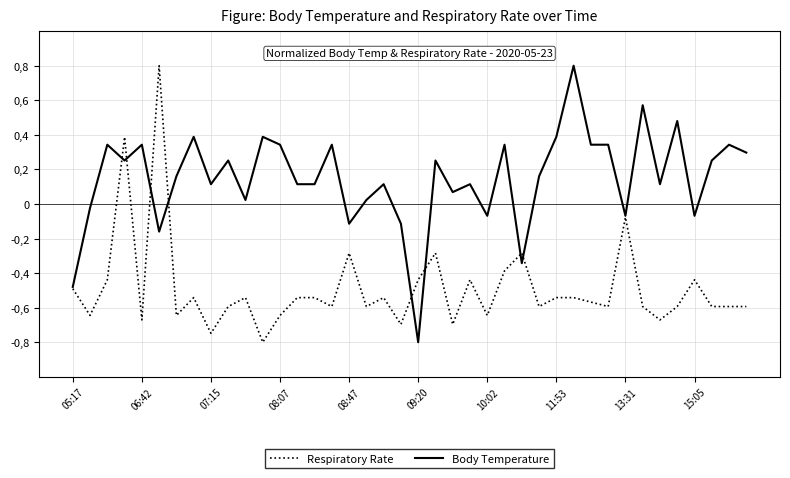

What is the greatest value displayed?

0.8